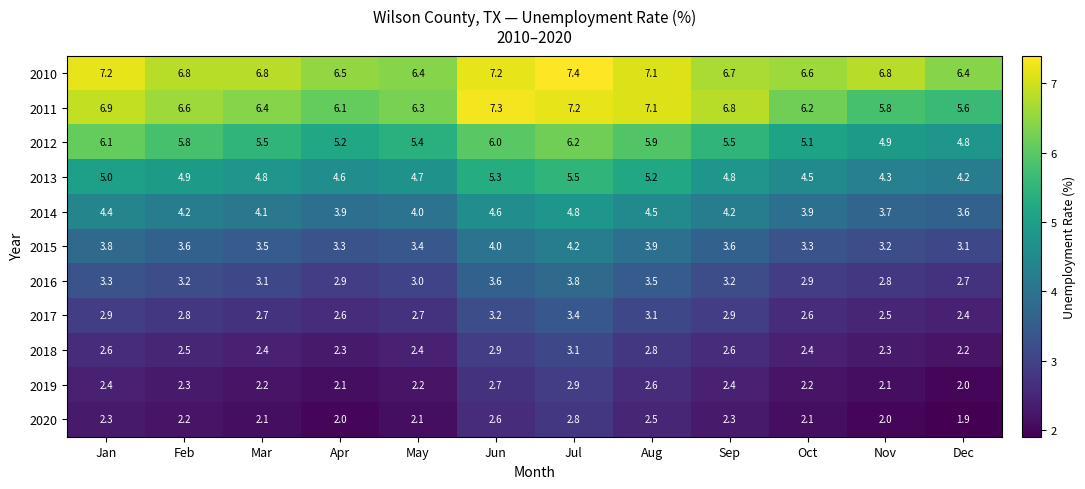

What is the difference between the maximum and minimum values in the 2010 series?

1.0